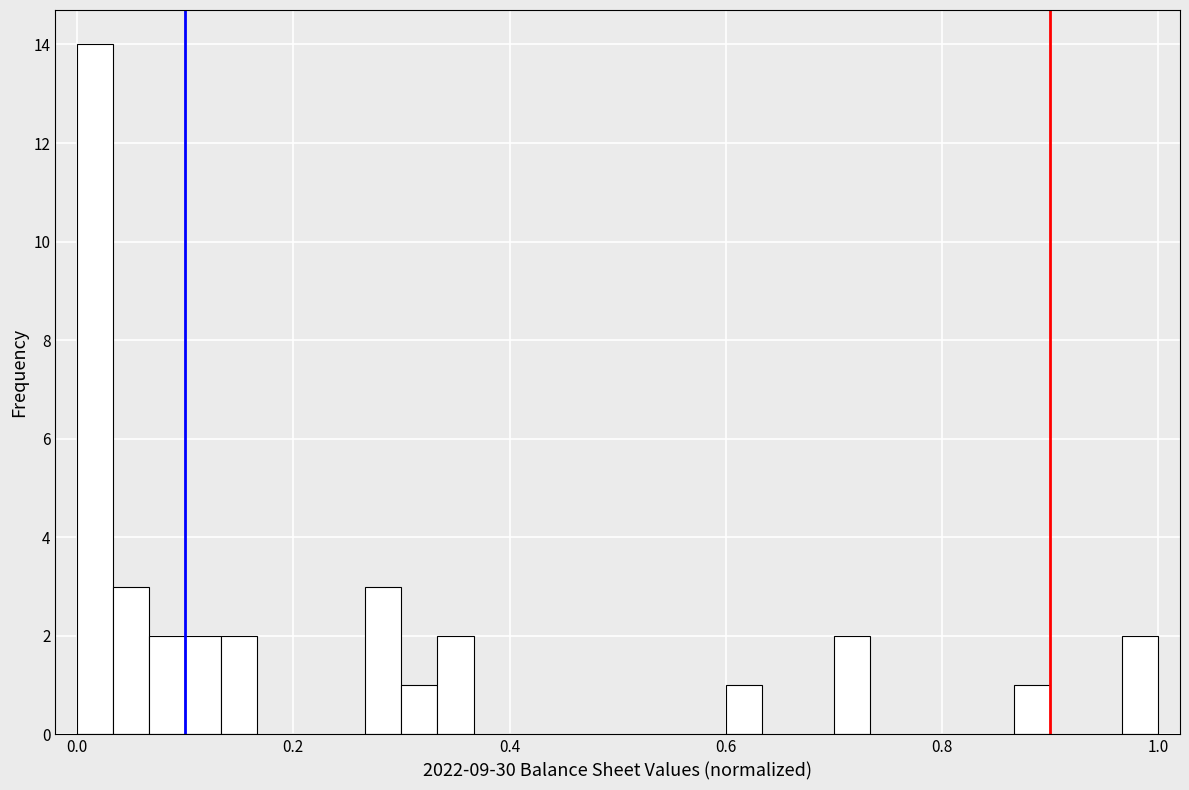

Read against the x-axis, roughly where is the centre of the tallest bar?

0.02